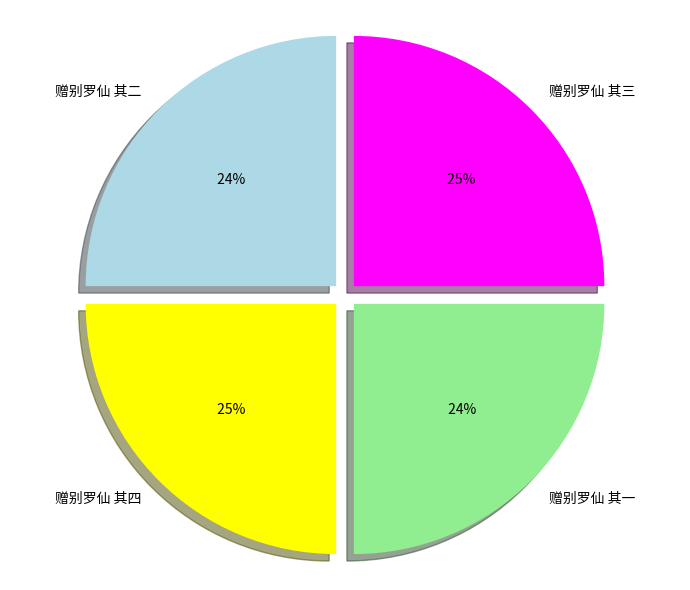

Combined, what portion of the pie is 赠别罗仙 其三 and 赠别罗仙 其一?

50.0%